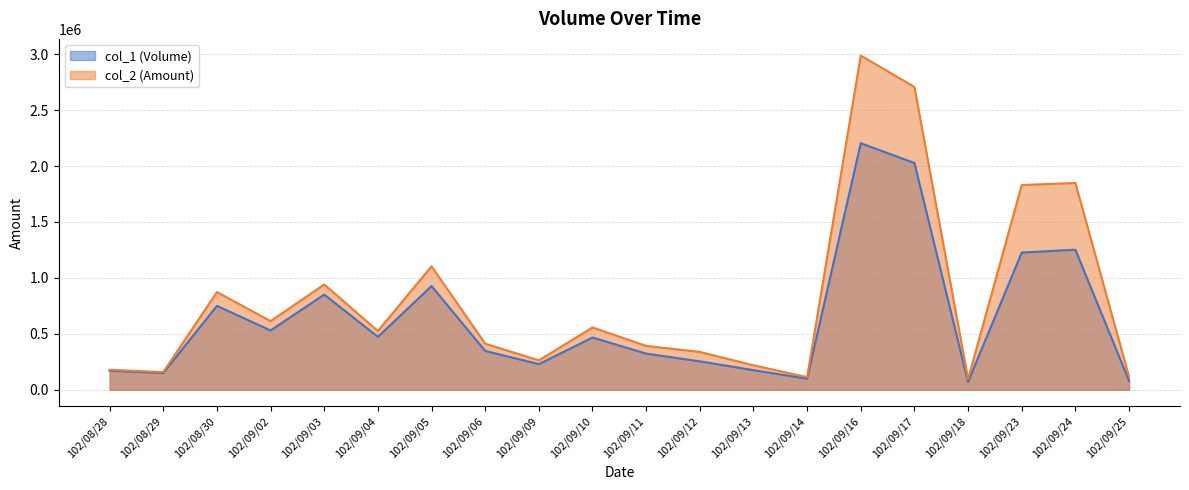

At which category does col_1 reach its first local valley?

102/08/29